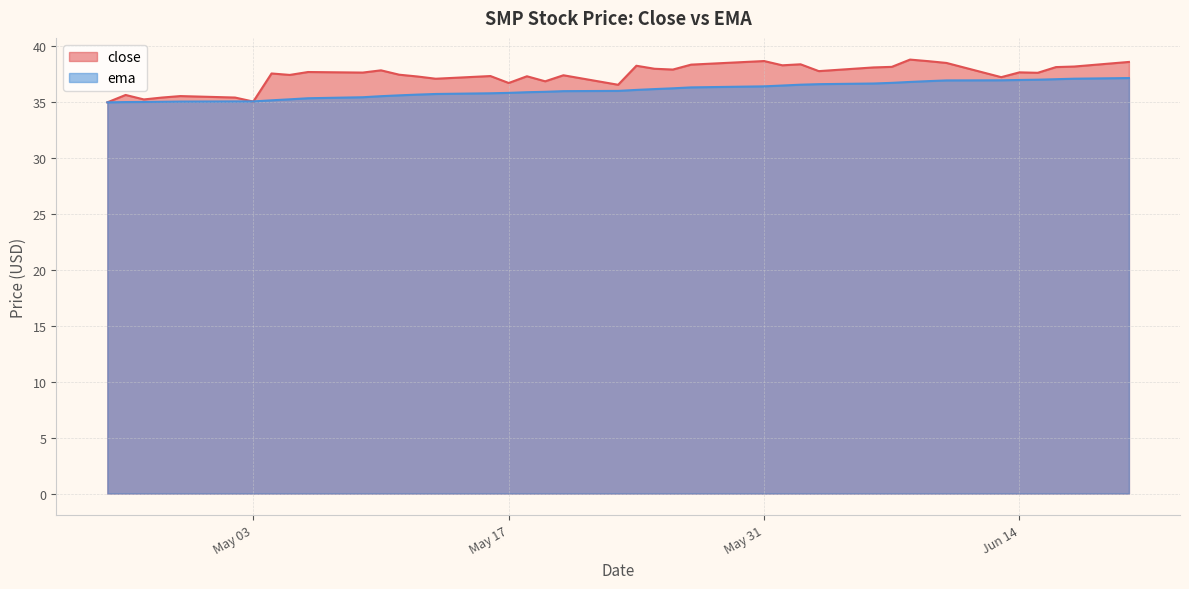

Read the close value at 2016-05-23.

36.5